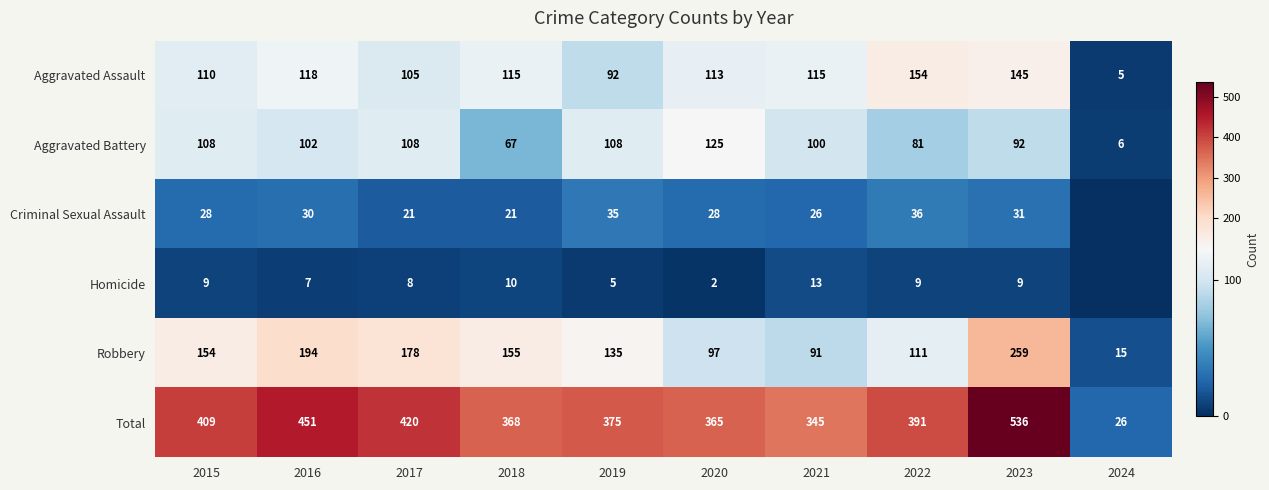

Rank the categories by Total value from highest to lowest.

2023, 2016, 2017, 2015, 2022, 2019, 2018, 2020, 2021, 2024